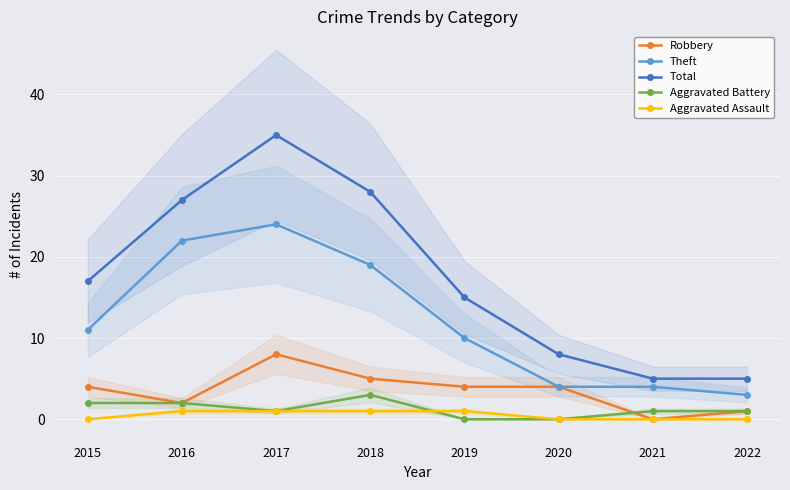

Where is the first local maximum for Theft?

2017